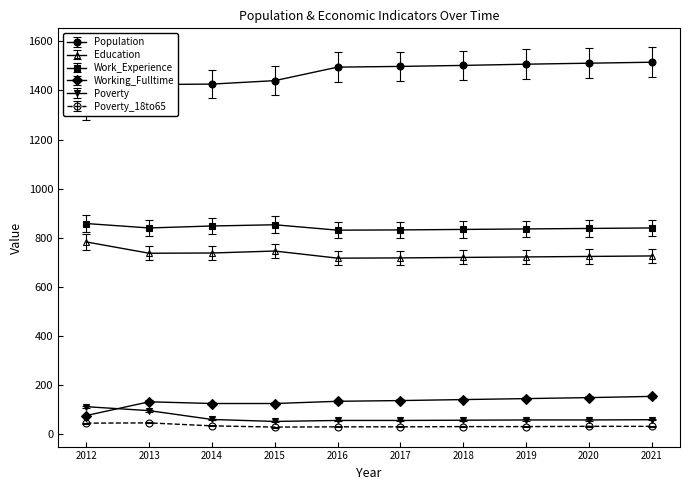

Is it true that Working_Fulltime equals 125.0 at 2015?

True